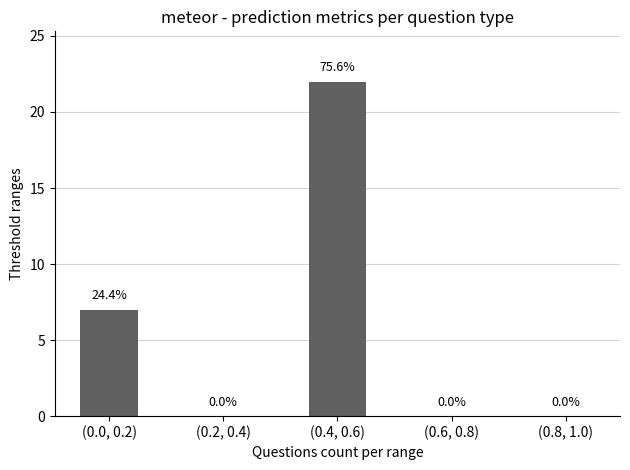

How many values are above zero?

2